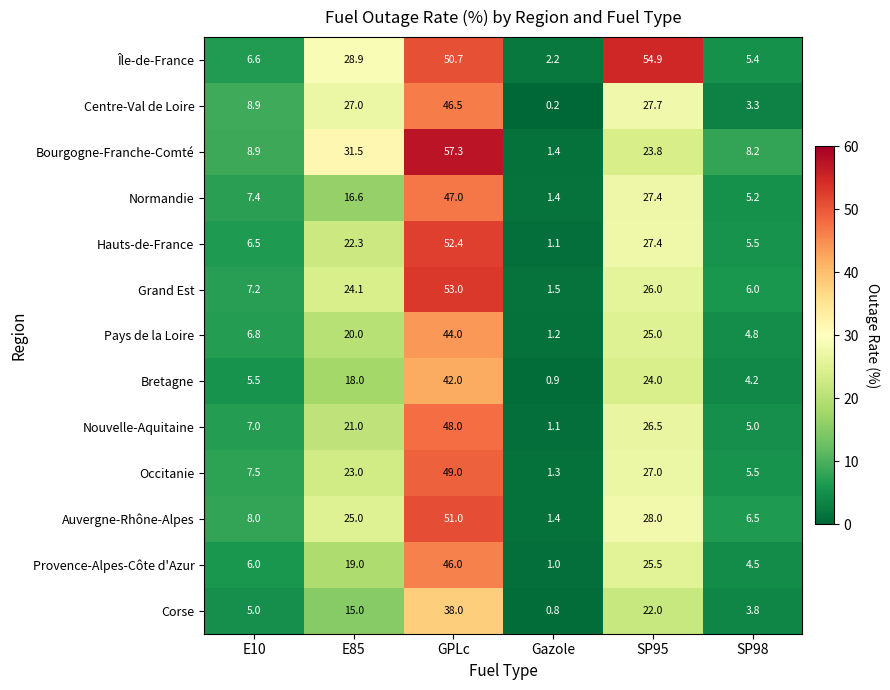

What is the total value across all series at GPLc?

624.9